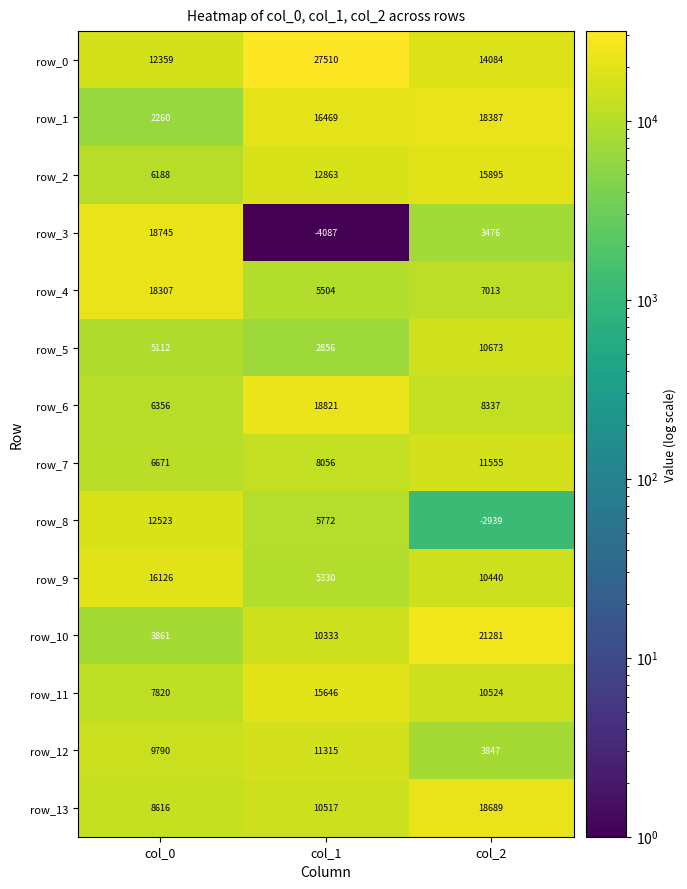

List the series in order of their peak value, highest first.

row_0, row_10, row_6, row_3, row_13, row_1, row_4, row_9, row_2, row_11, row_8, row_7, row_12, row_5